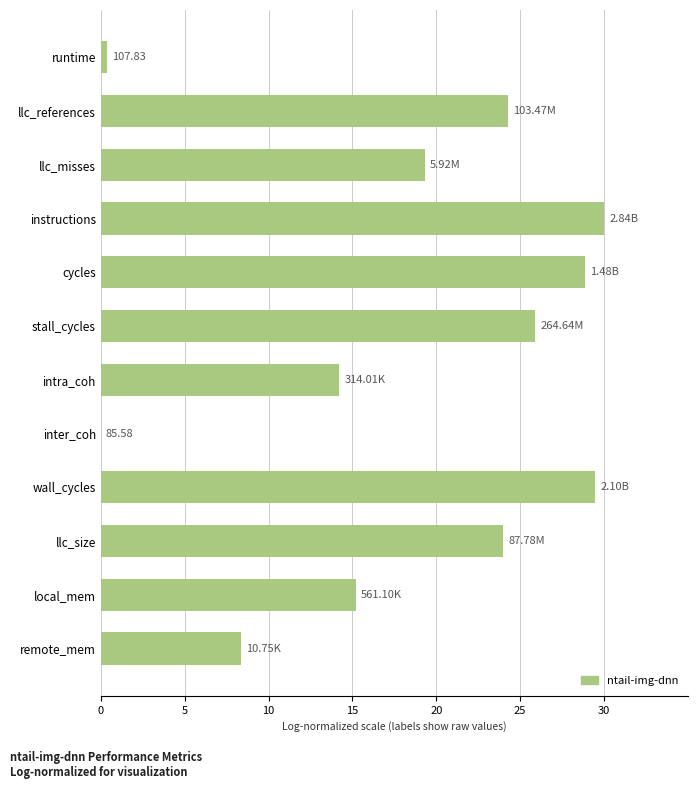

How many series are shown in this chart?

1